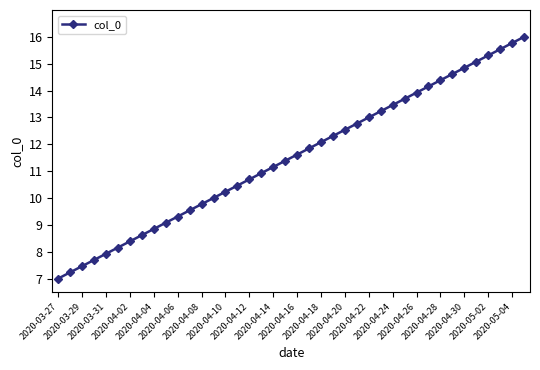

True or false: there are more than 0 points higher than both neighbors.

False